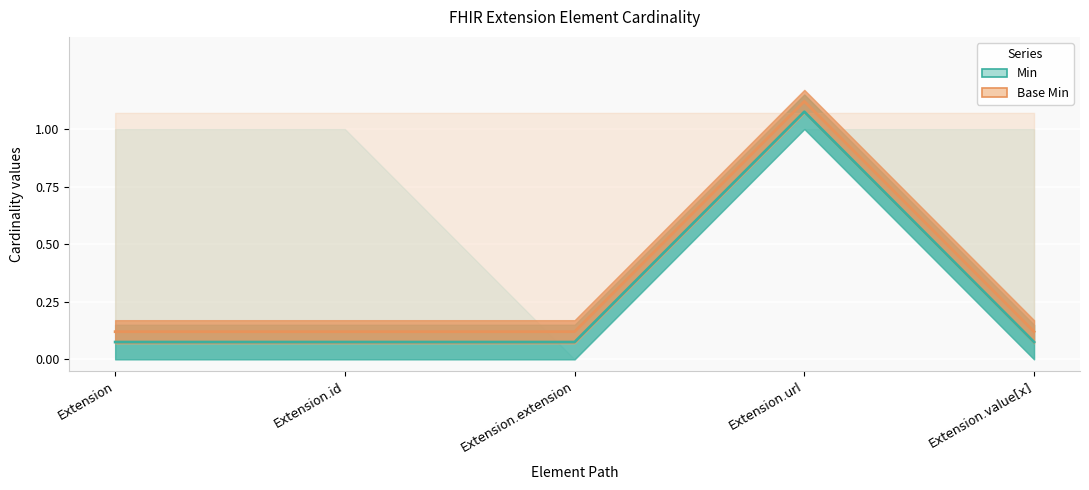

How many lines are shown in the chart?

2